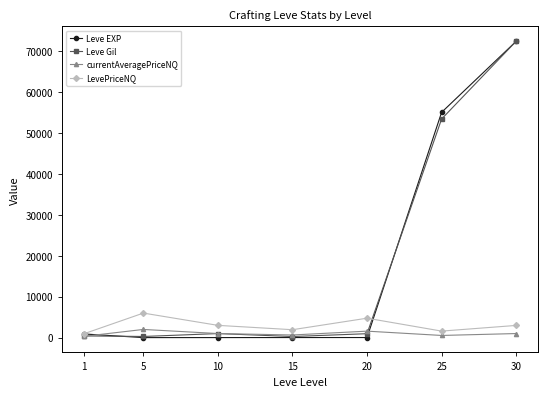

Where is the first local maximum for LevePriceNQ?

5